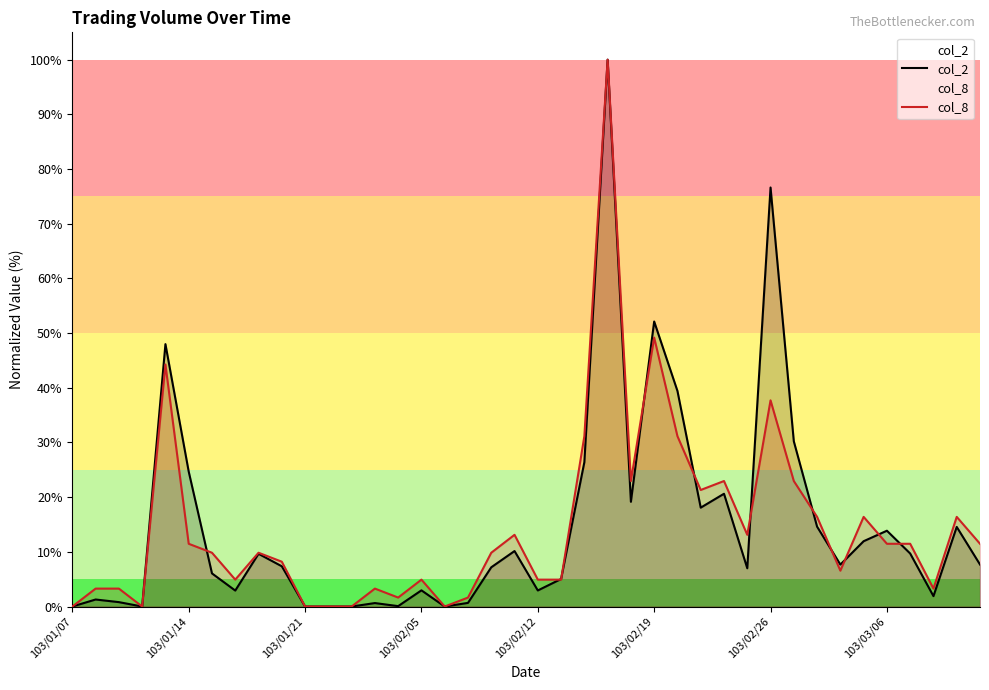

What is the highest value of the col_8 series?

100.0